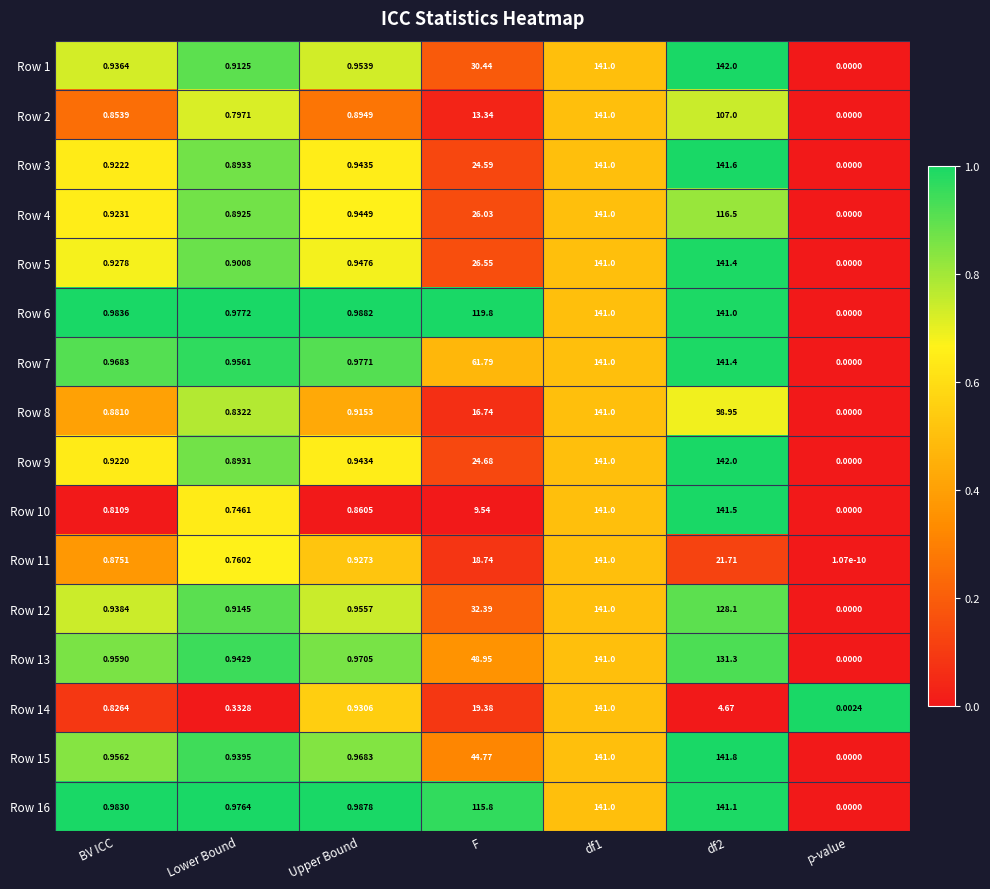

Which category has the lowest value across all series?

p-value